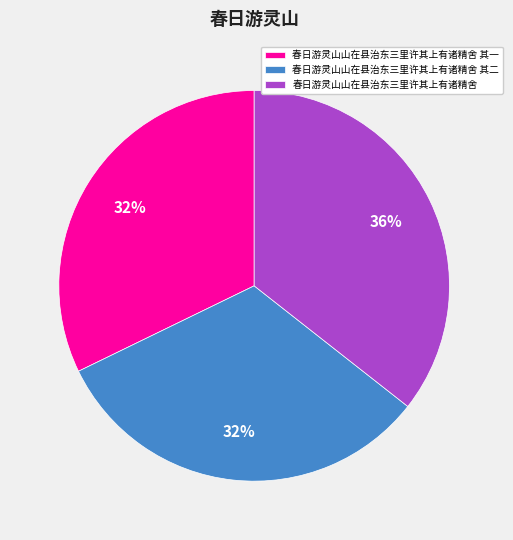

Does 春日游灵山山在县治东三里许其上有诸精舍 其一 represent more than half of the total?

No